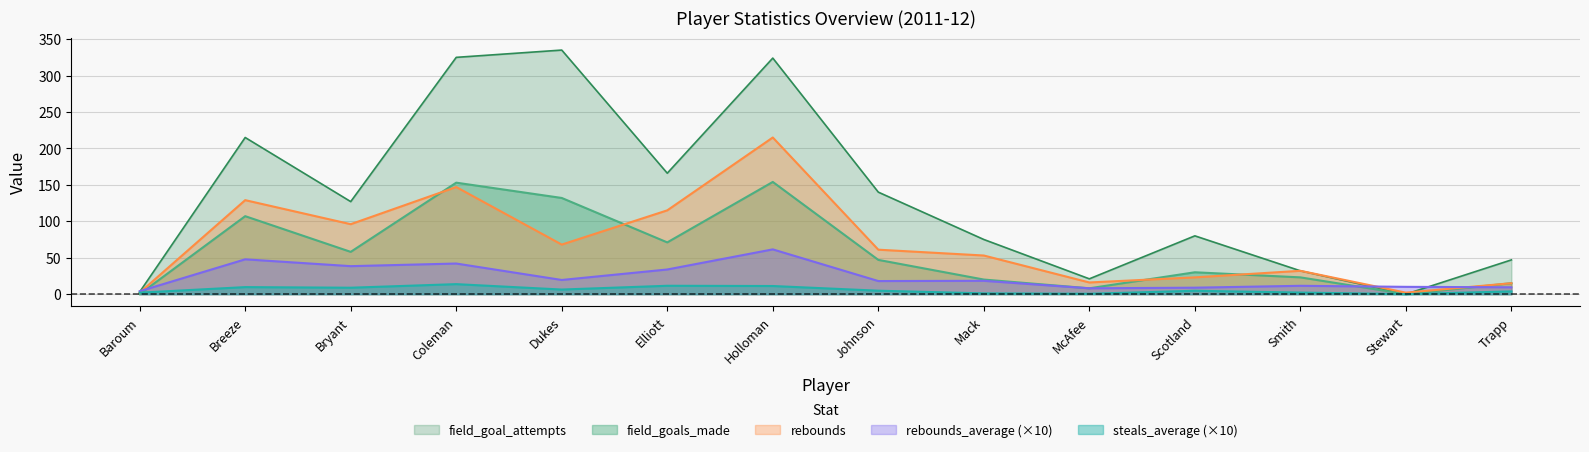

Reading right to left, extract all data points from this chart.

field_goals_made: 15.0	0.0	23.0	30.0	8.0	20.0	47.0	154.0	71.0	132.0	153.0	58.0	107.0	0.0
field_goal_attempts: 47.0	0.0	32.0	80.0	21.0	75.0	140.0	324.0	166.0	335.0	325.0	127.0	215.0	3.0
rebounds: 15.0	2.0	32.0	23.0	16.0	53.0	61.0	215.0	115.0	68.0	147.0	96.0	129.0	2.0
rebounds_average: 9.4	10.0	11.4	8.8	8.0	18.3	17.9	61.4	33.8	19.4	42.0	38.4	47.8	4.0
steals_average: 3.8	0.0	2.1	4.6	0.5	1.0	4.7	11.1	11.5	6.3	13.7	8.8	9.6	2.0